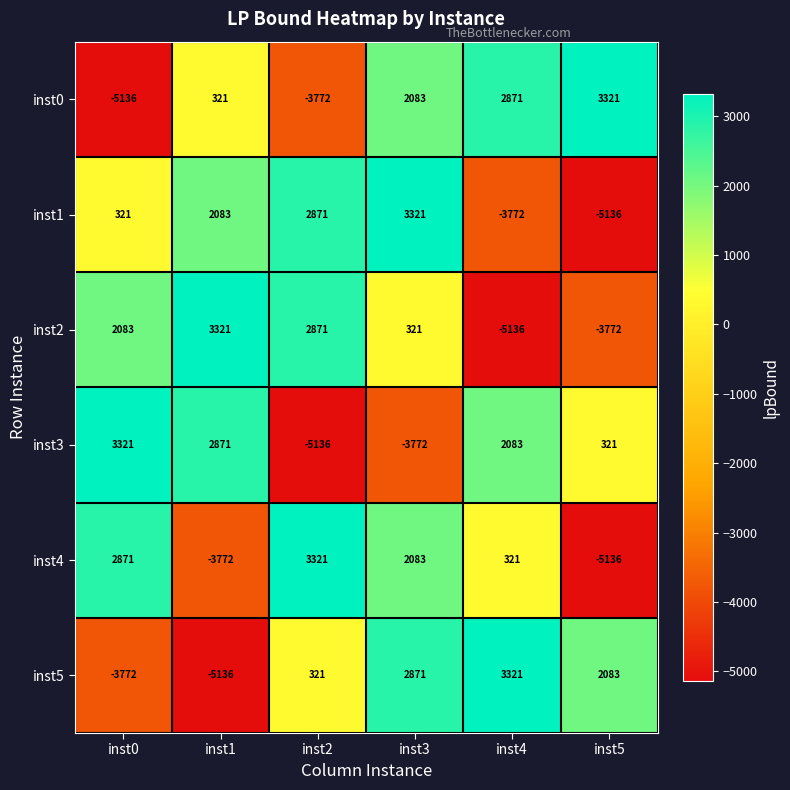

What value does the inst0 series have at inst5, to the nearest 100?

3300